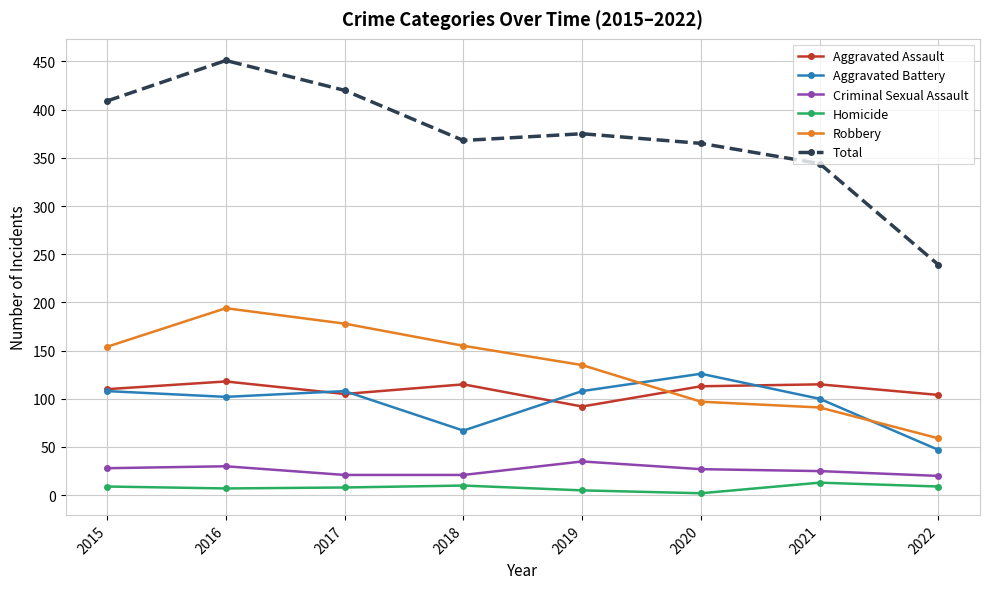

At how many categories does at least one series exceed 44?

8